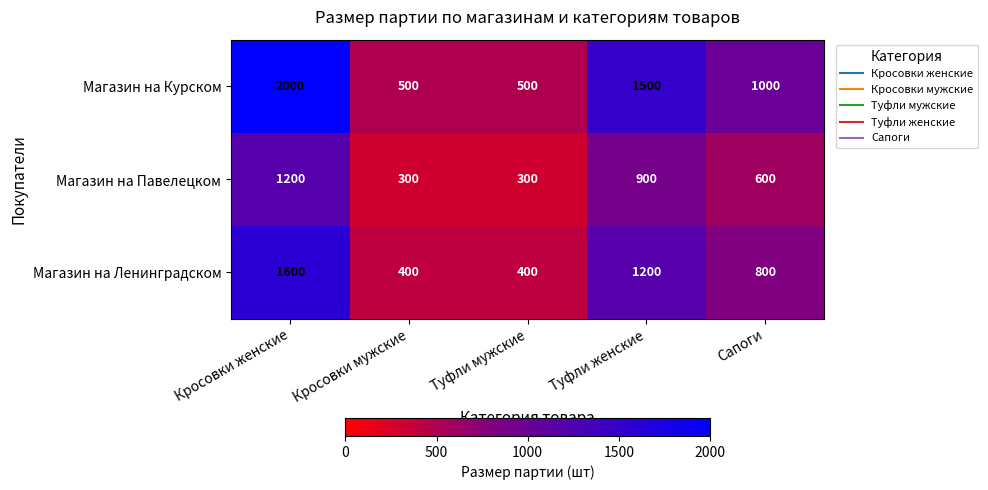

What is the difference between the Магазин на Павелецком values at Сапоги and Туфли мужские?

300